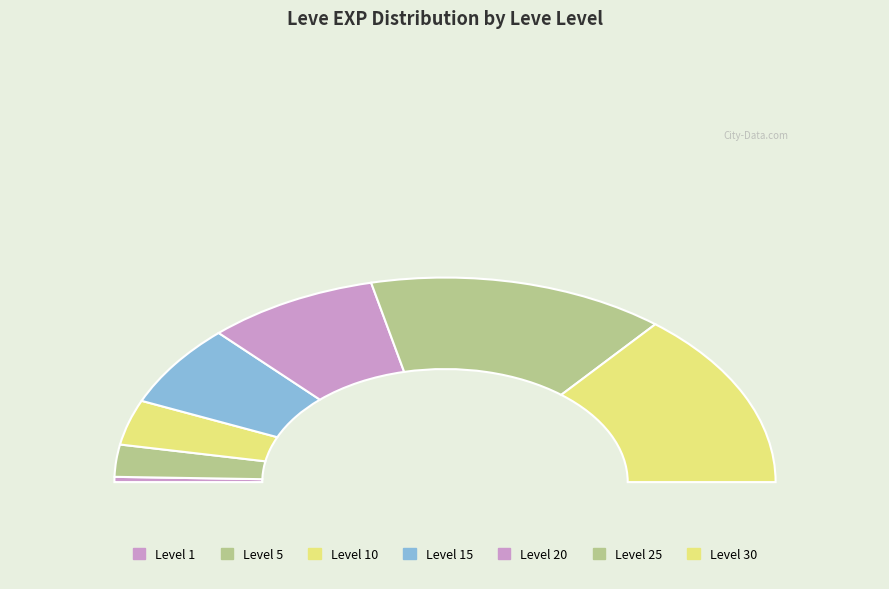

Which slice is the largest?

30